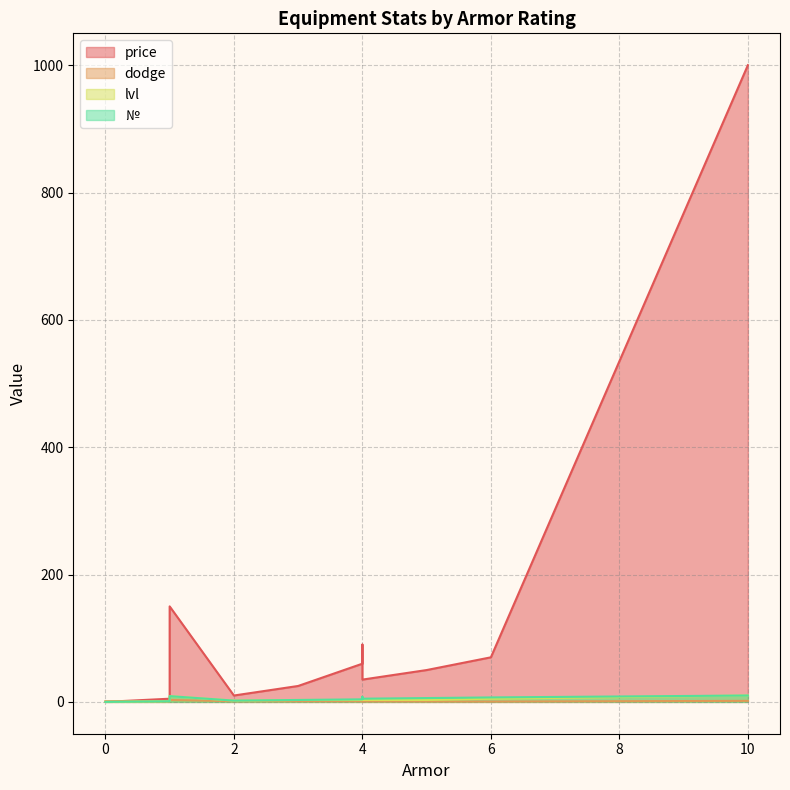

At how many categories does at least one series exceed 502?

1